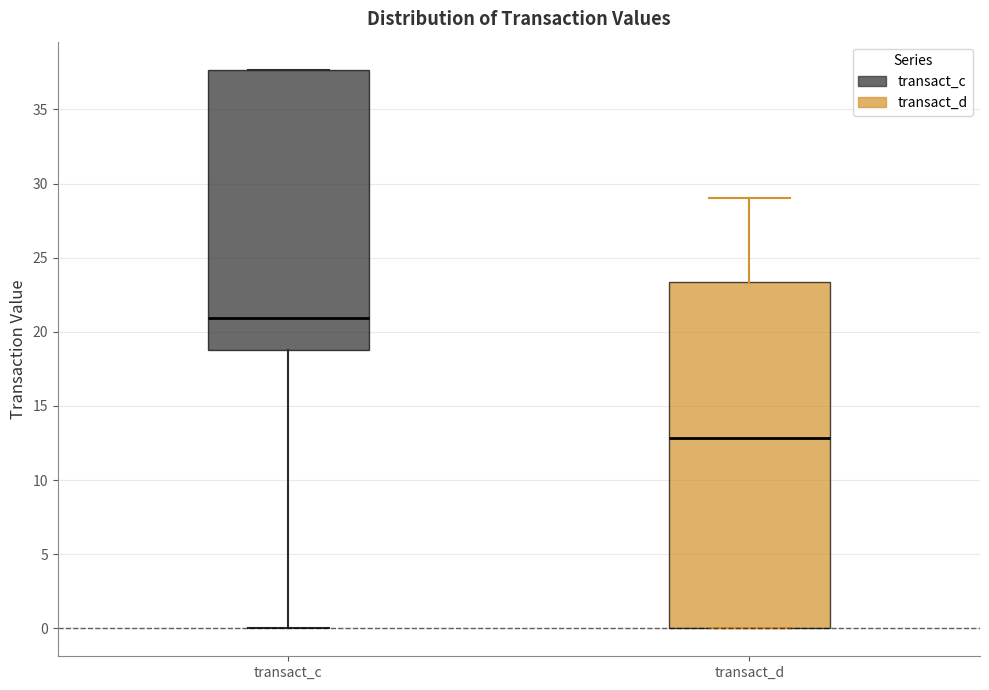

Which box's median line is the lowest?

transact_d